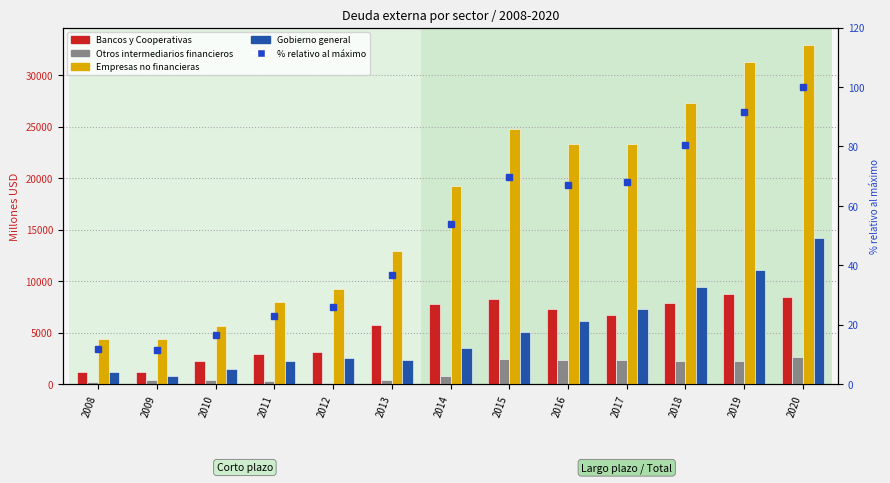

Rank the series by their maximum value, from highest to lowest.

Empresas no financieras, Gobierno general, Bancos y Cooperativas, Otros intermediarios financieros, % del total (relativo)